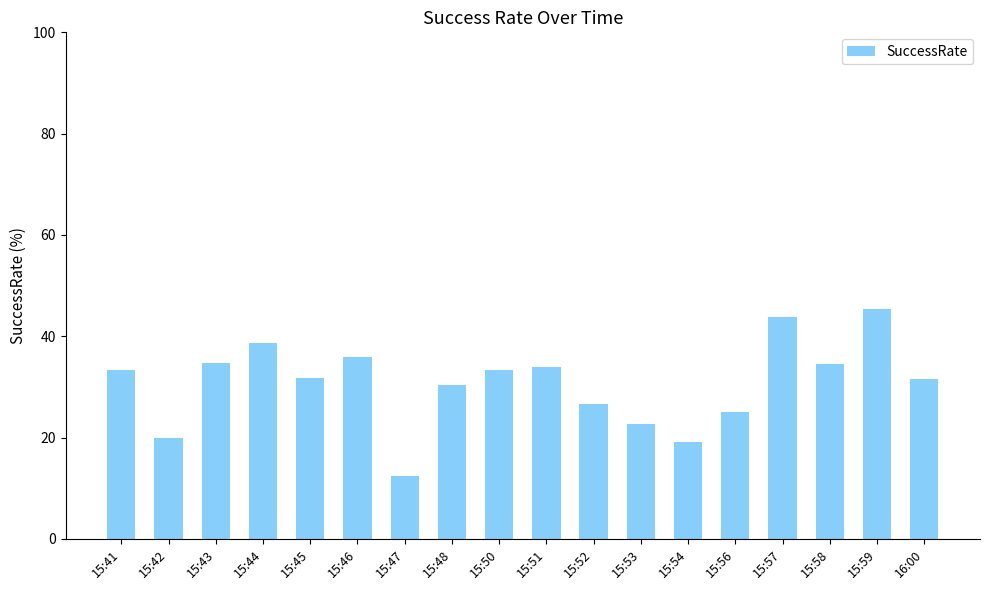

Which has a higher value, 16:00 or 15:58?

15:58